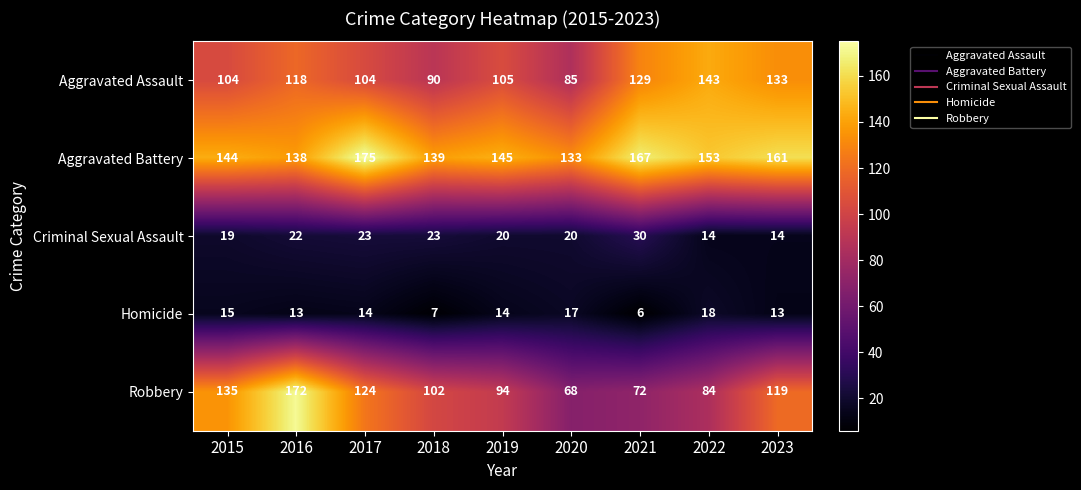

True or false: Aggravated Battery has a value of 144 at 2015.

True